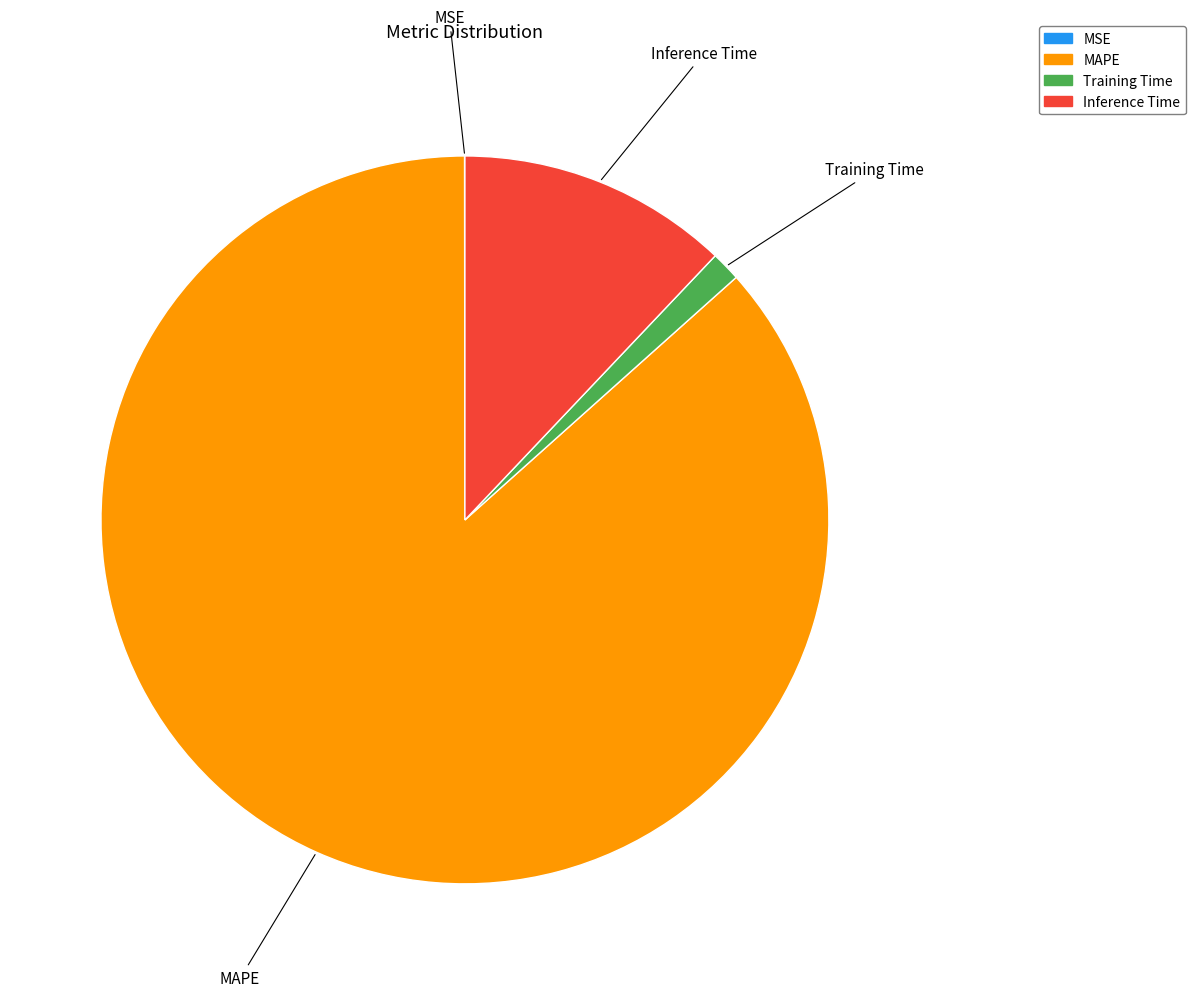

Does any single category account for the majority?

Yes